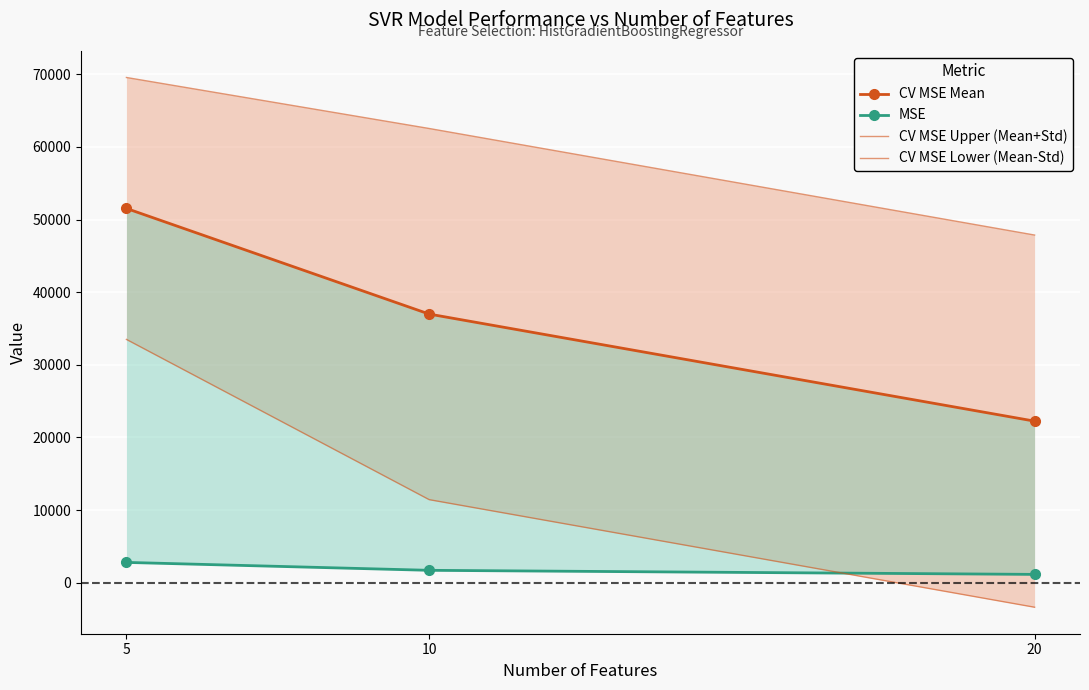

Reading left to right, what are all the values shown in this chart?

CV MSE Mean: 51533.2	36990.5	22247.6
MSE: 2796.9	1707.9	1146.4
CV MSE Upper (Mean+Std): 69565.8	62542.0	47870.1
CV MSE Lower (Mean-Std): 33500.6	11439.1	-3375.0